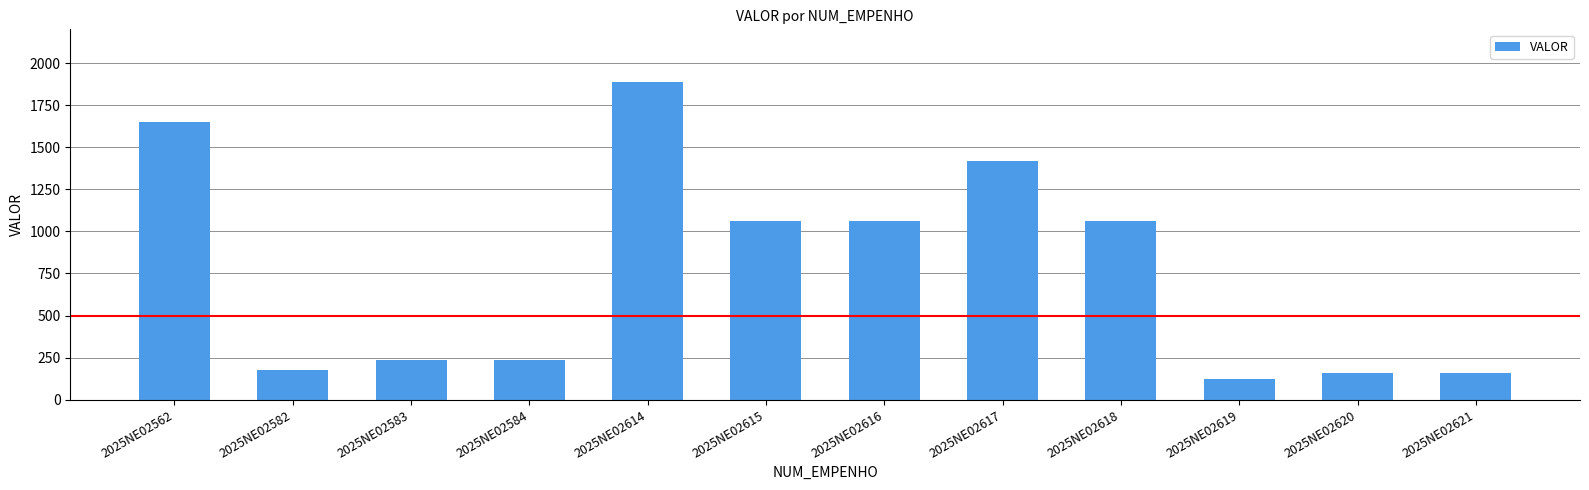

Is it true that the value at 2025NE02614 is 1004.2?

False